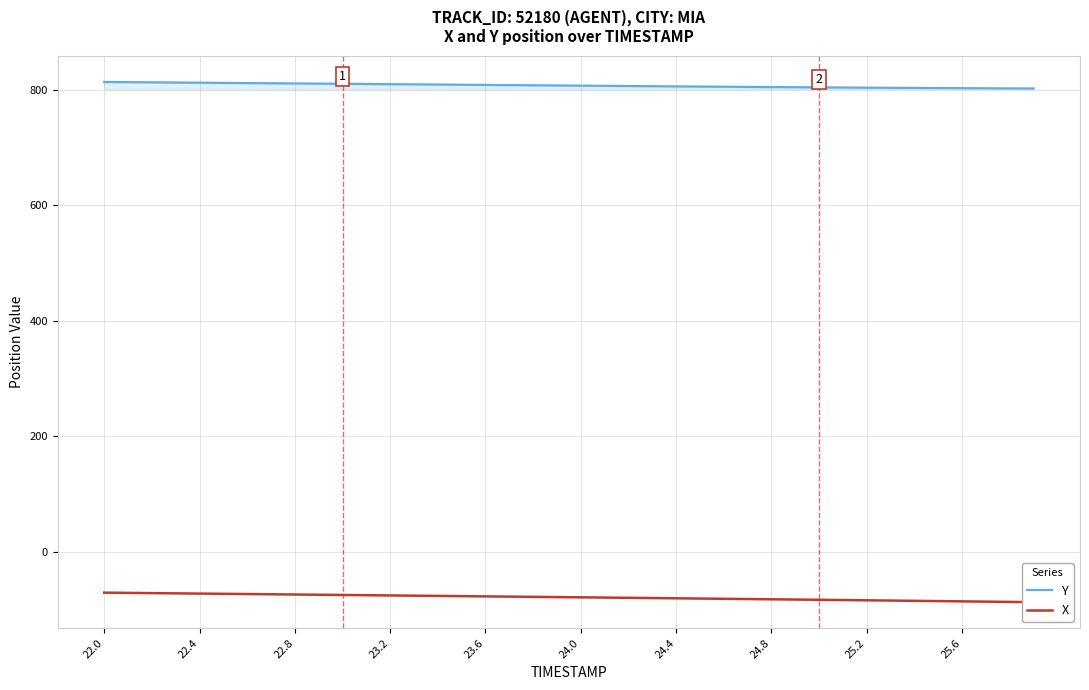

True or false: Y has more than 2 interior local peaks.

False